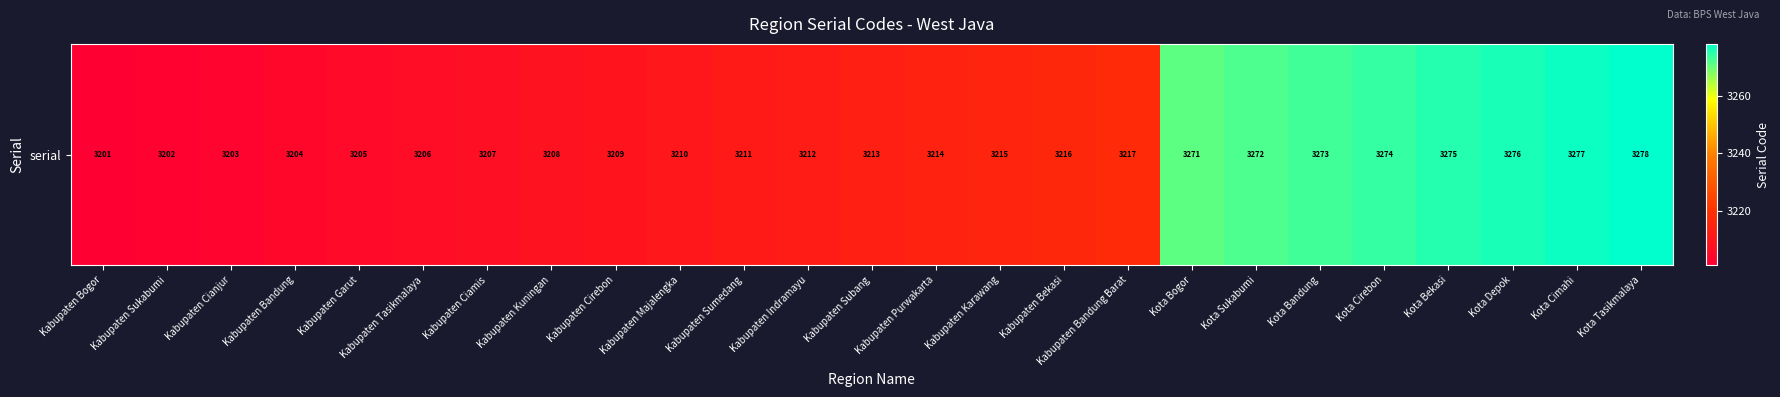

Rank the categories by value from highest to lowest.

Kota Tasikmalaya, Kota Cimahi, Kota Depok, Kota Bekasi, Kota Cirebon, Kota Bandung, Kota Sukabumi, Kota Bogor, Kabupaten Bandung Barat, Kabupaten Bekasi, Kabupaten Karawang, Kabupaten Purwakarta, Kabupaten Subang, Kabupaten Indramayu, Kabupaten Sumedang, Kabupaten Majalengka, Kabupaten Cirebon, Kabupaten Kuningan, Kabupaten Ciamis, Kabupaten Tasikmalaya, Kabupaten Garut, Kabupaten Bandung, Kabupaten Cianjur, Kabupaten Sukabumi, Kabupaten Bogor